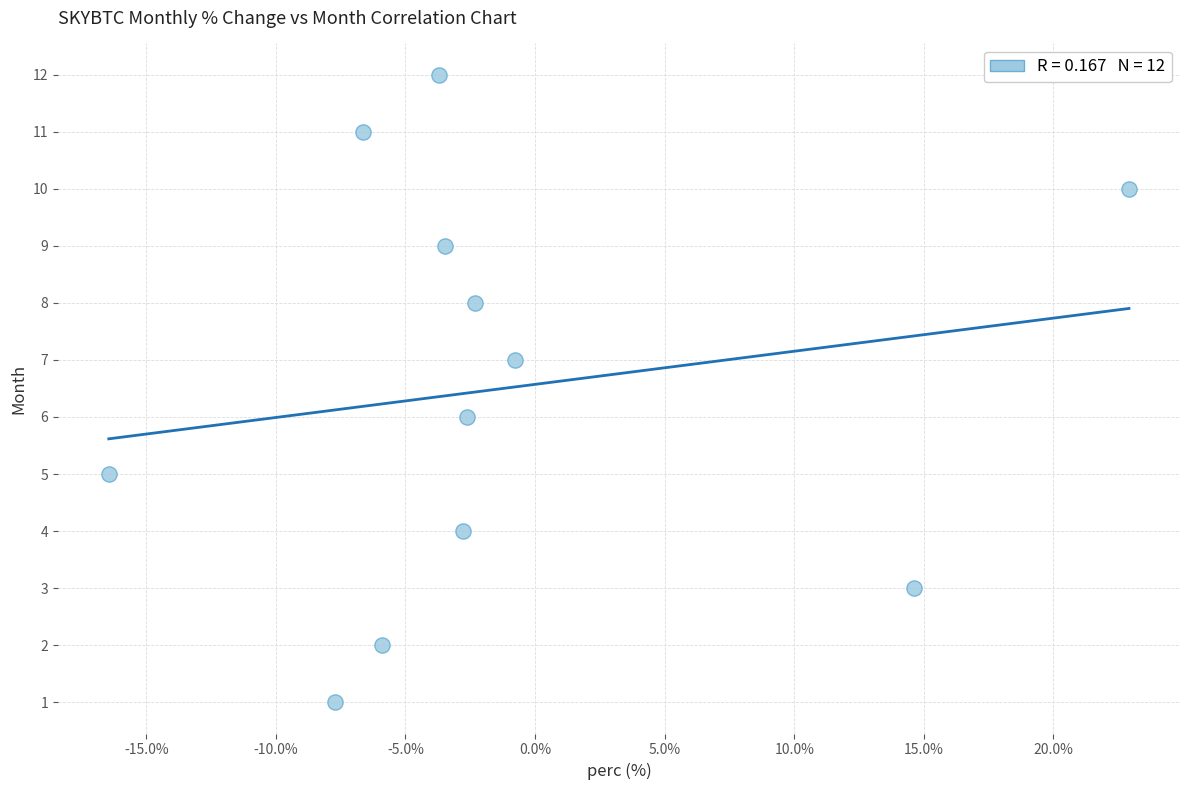

What is the range of Y values (max minus min)?

11